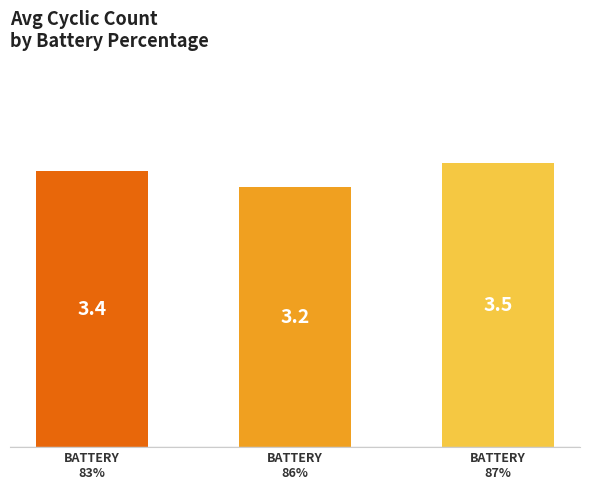

Reading right to left, what are all the values shown in this chart?

BATTERY
87%=3.5	BATTERY
86%=3.2	BATTERY
83%=3.4